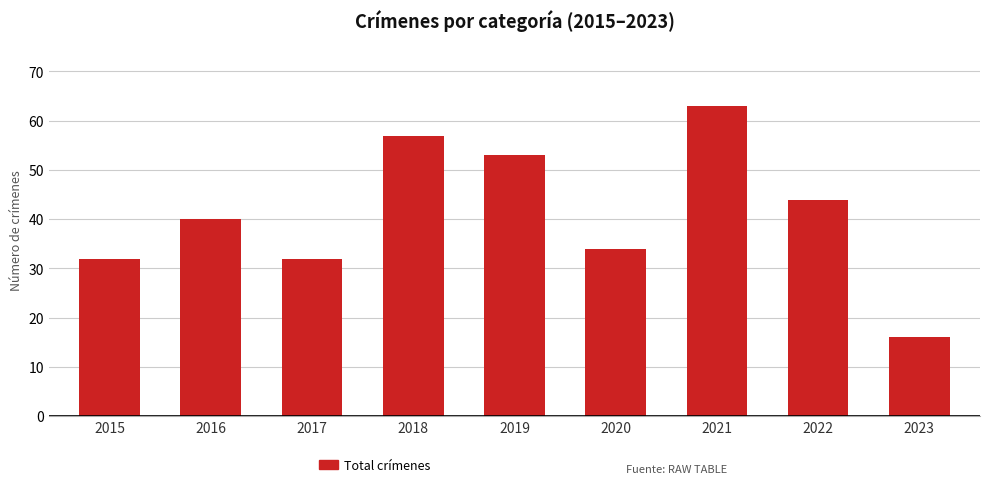

What value does the data have at 2015?

32